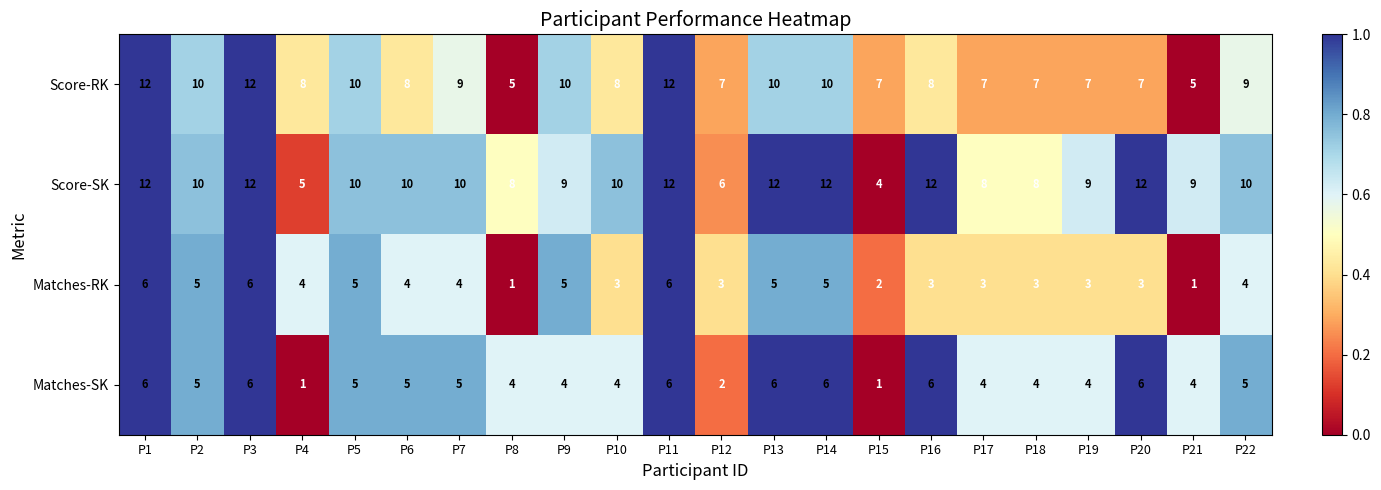

True or false: Score-RK has a value of 10 at P2.

True